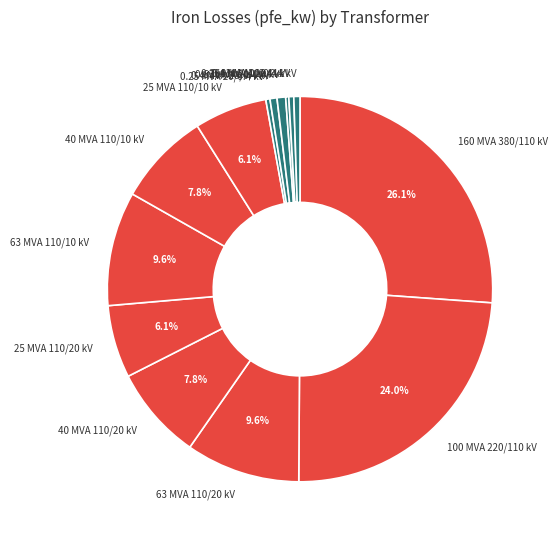

Approximately how many times larger is the value at 160 MVA 380/110 kV compared to 63 MVA 110/20 kV?

2.7